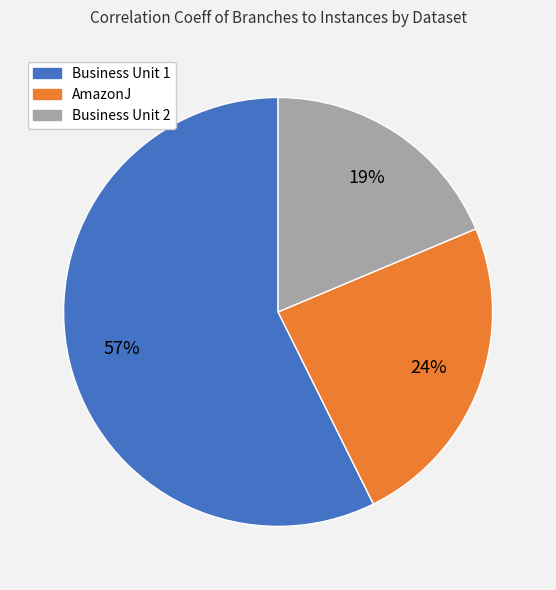

Which has a higher value, Business Unit 2 or AmazonJ?

AmazonJ